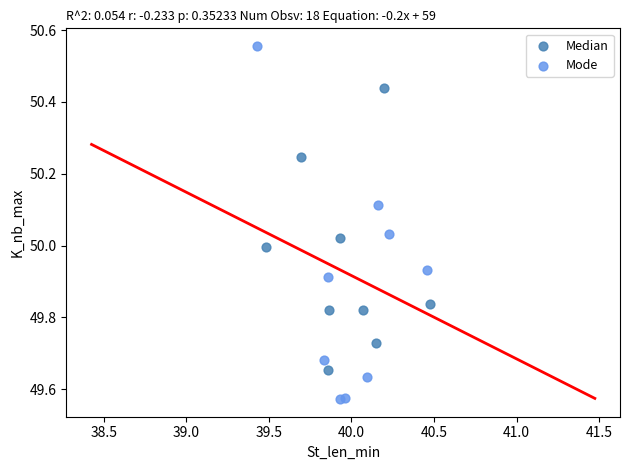

Which series contains the highest Y value?

Mode